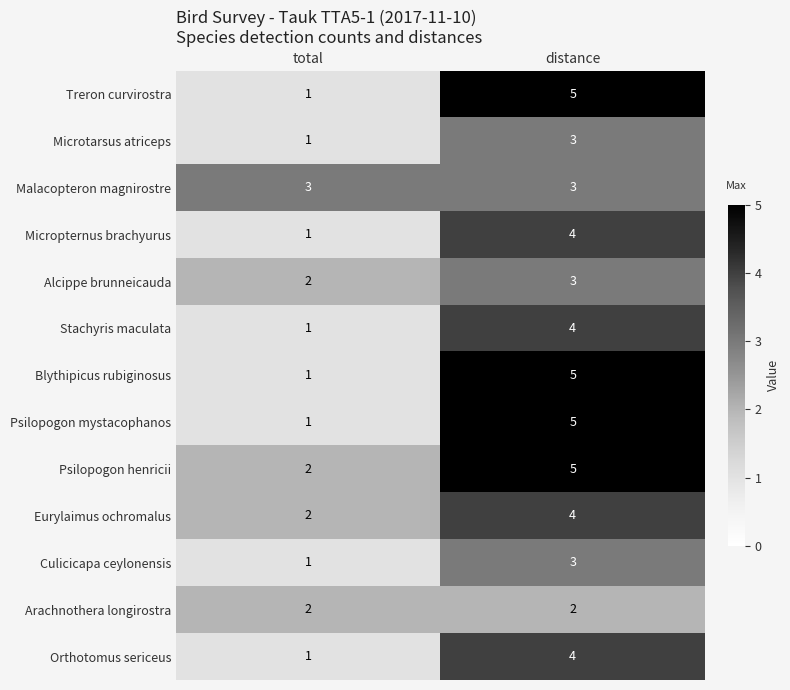

Which series has the largest total across all categories?

Psilopogon henricii